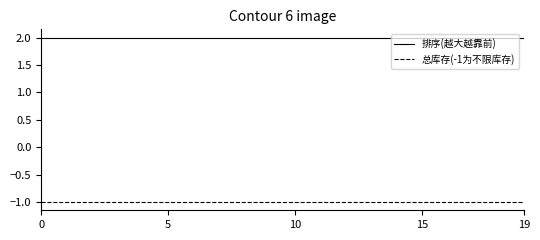

True or false: 总库存(-1为不限库存) and 排序(越大越靠前) cross at least once.

False